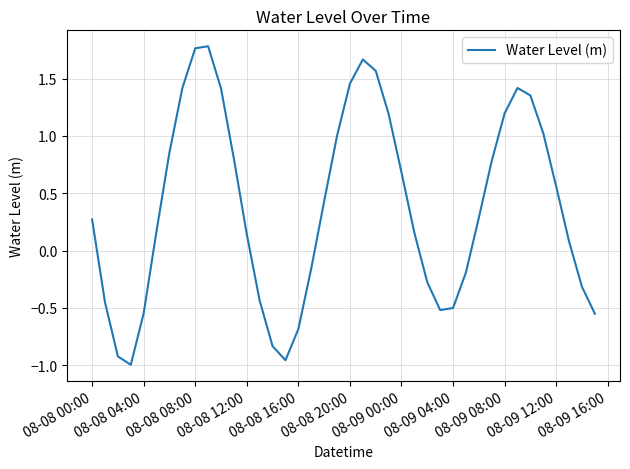

What is the difference between the maximum and minimum values?

2.8